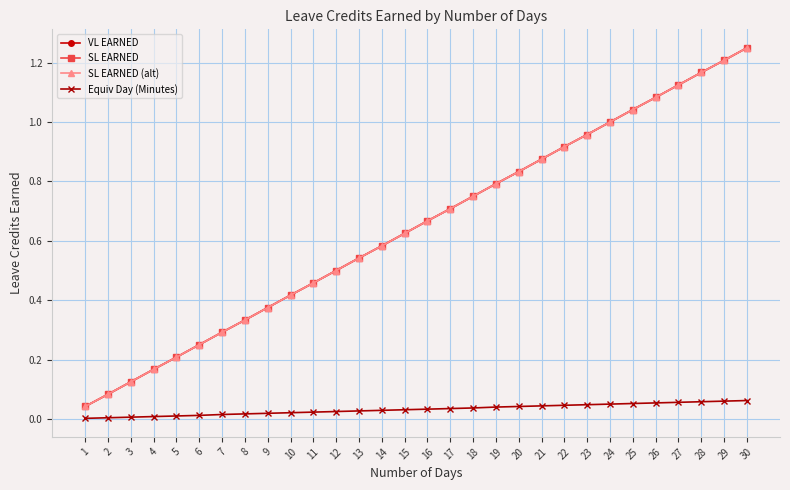

Does the chart have visible grid lines?

Yes